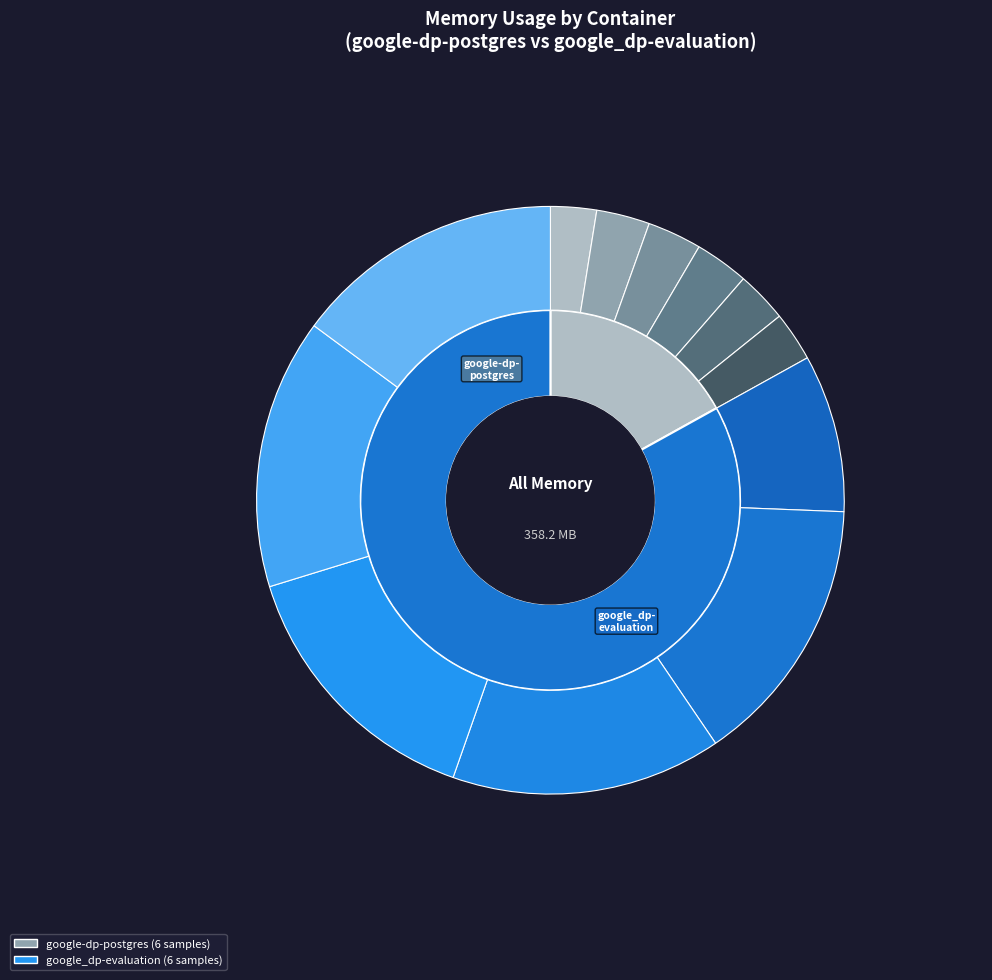

How many segments does this pie chart have?

6